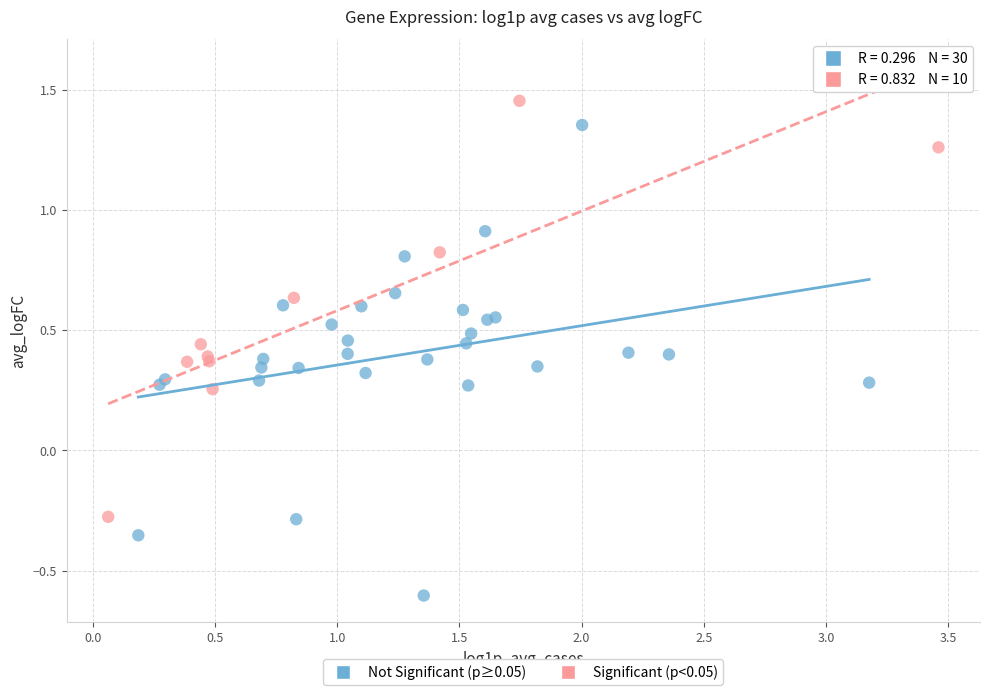

Which series reaches the minimum Y coordinate?

Not Significant (p≥0.05)